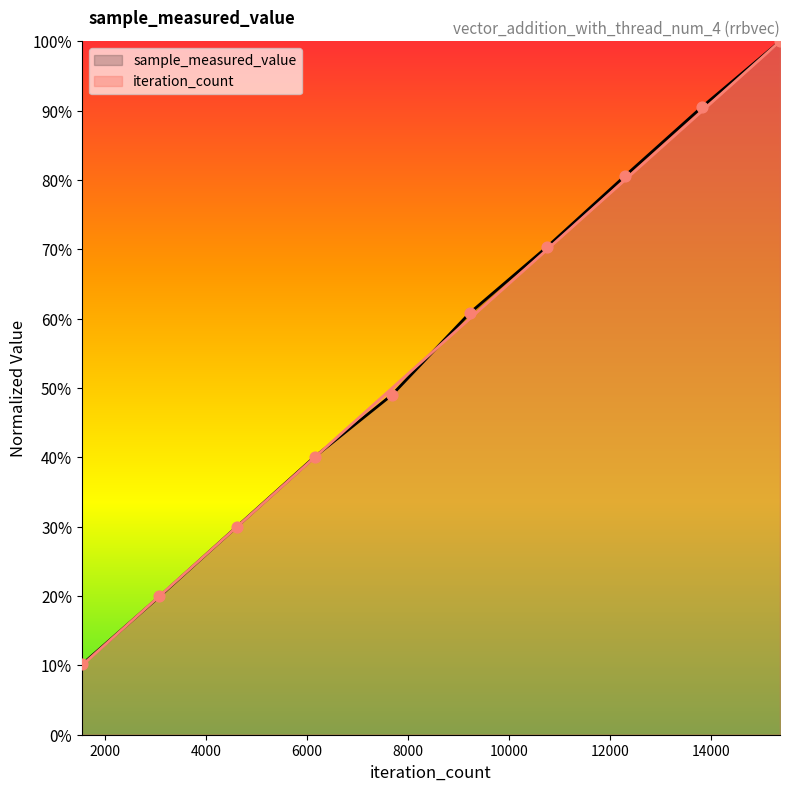

What are all the series names shown in the legend?

sample_measured_value, iteration_count